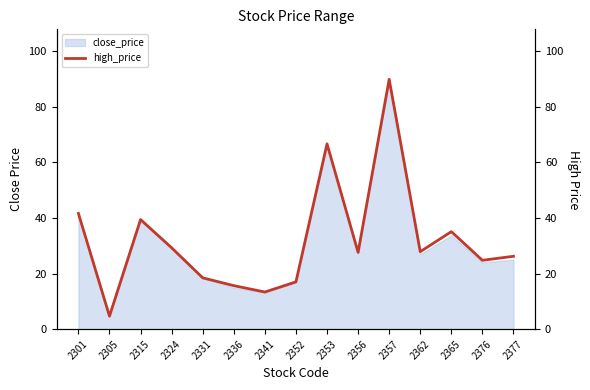

The value at 2377 is 26.2. True or false?

True